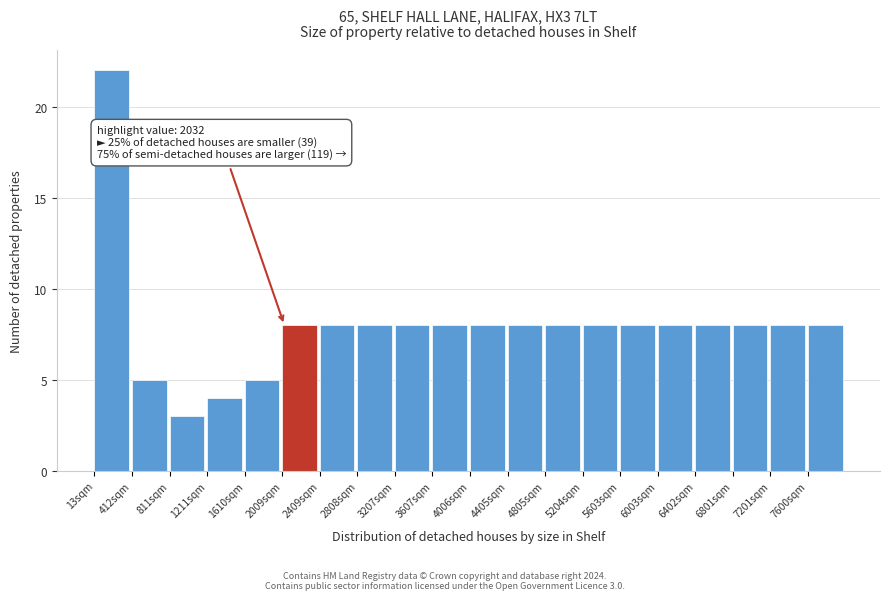

Over which range of the x-axis is the bar tallest?

0 to 400